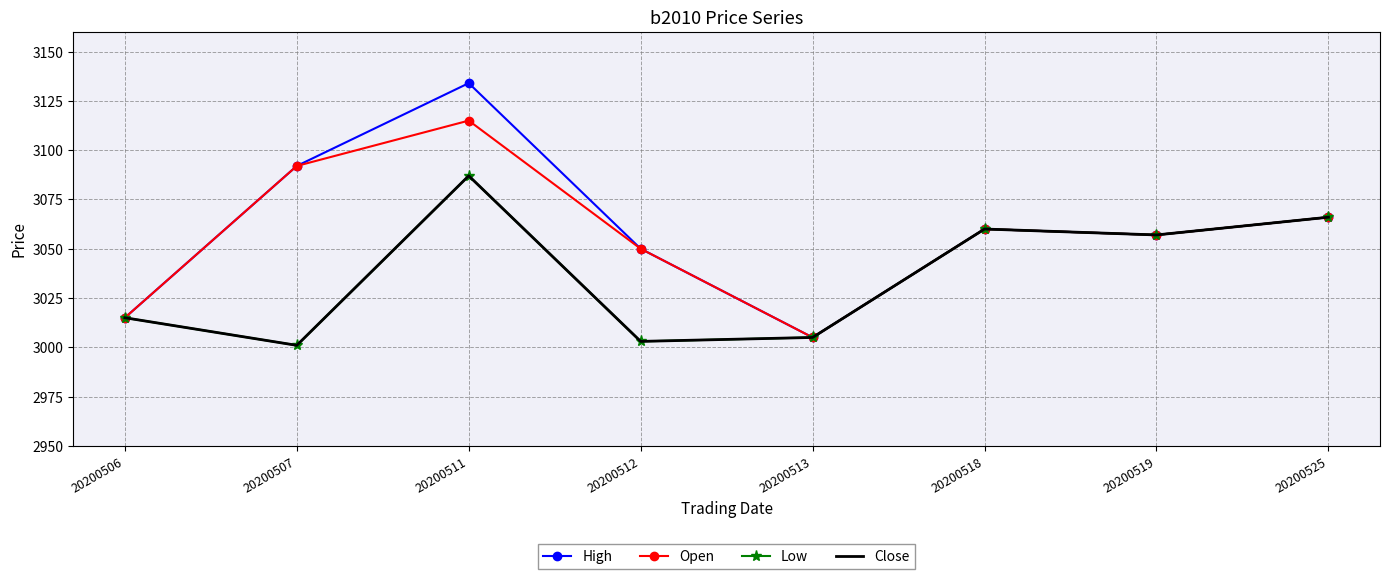

How many data points in Close are above 3057?

3